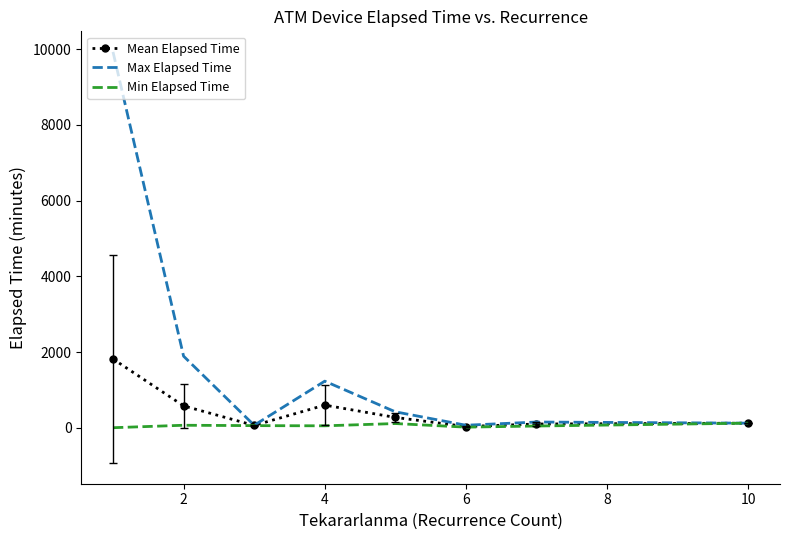

Rank the series by their maximum value, from lowest to highest.

Min Elapsed Time, Mean Elapsed Time, Max Elapsed Time